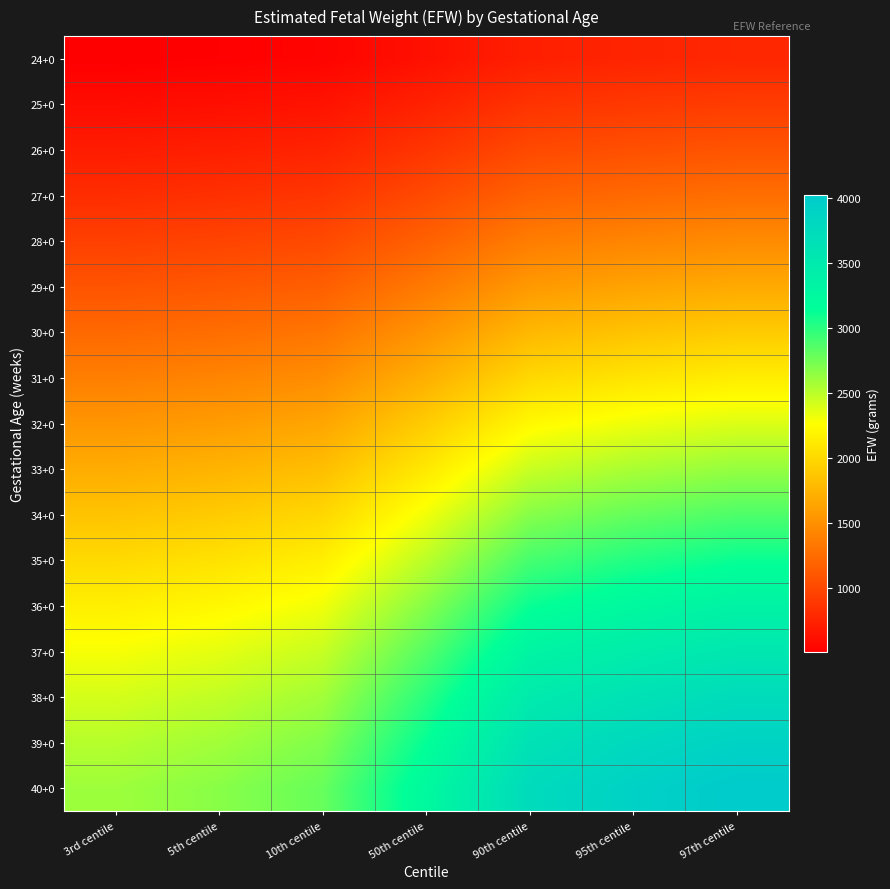

At how many categories does at least one series exceed 3586?

3